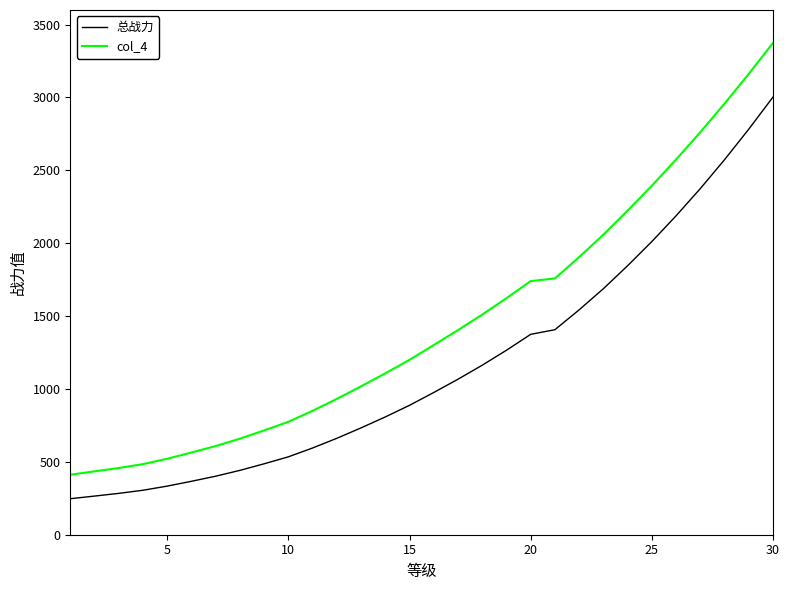

True or false: col_4 and 总战力 cross at least once.

False